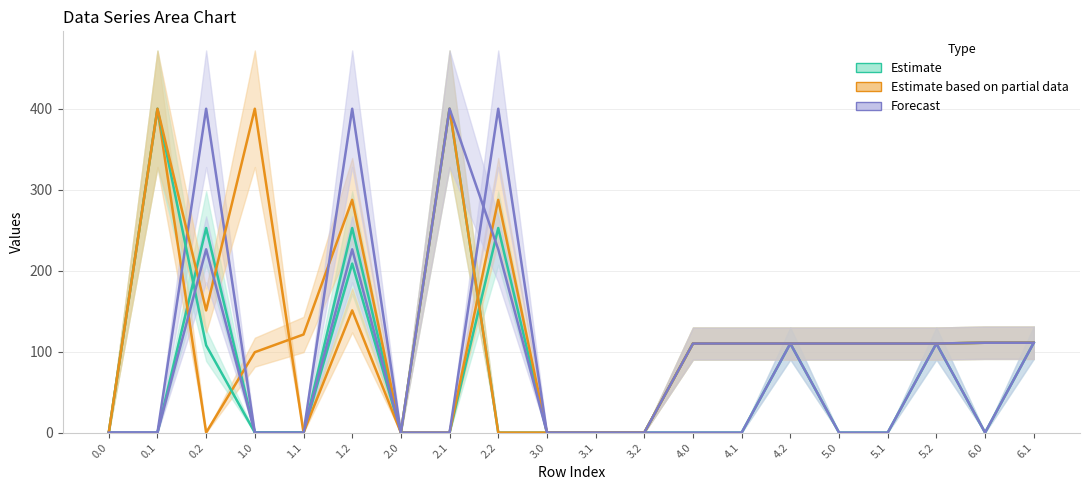

What is the difference between the highest and lowest values at 4.0?

110.0